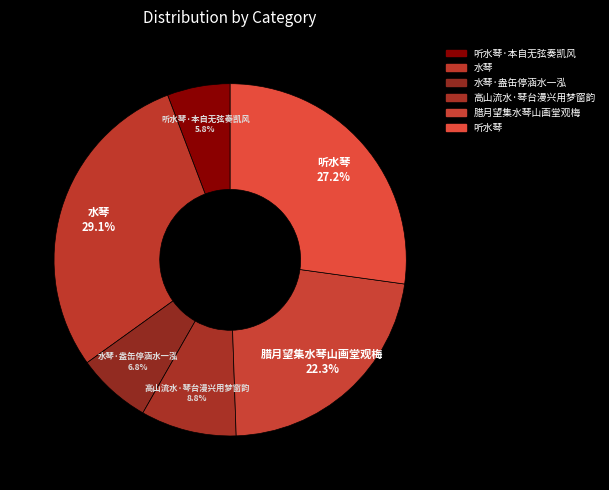

The 听水琴 slice represents 18% of the pie. True or false?

False